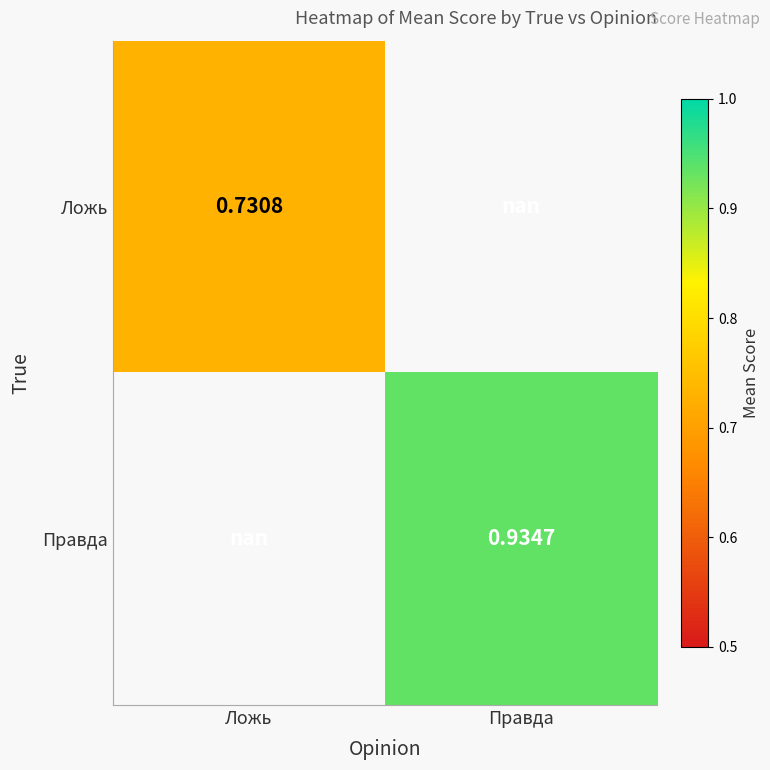

How many values in the Правда series exceed 0?

1